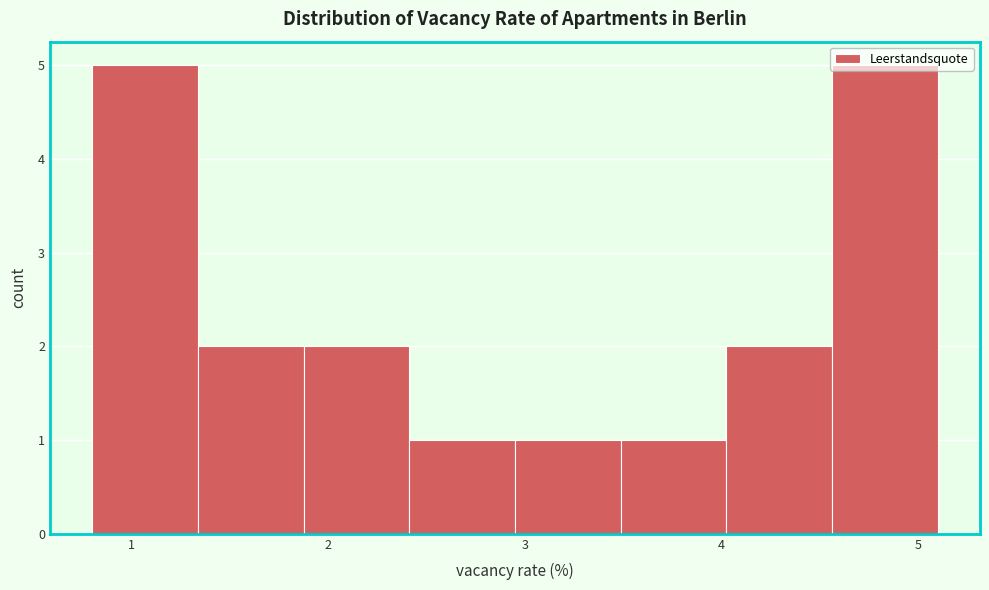

Reading left to right, list every bar in this chart as the range it spans on the x-axis followed by its height. Neither the bar edges nor the heights are printed on the chart, so give them approximately, as read against the axes.

0.8 to 1.3: 5
1.3 to 1.9: 2
1.9 to 2.4: 2
2.4 to 3.0: 1
3.0 to 3.5: 1
3.5 to 4.0: 1
4.0 to 4.6: 2
4.6 to 5.1: 5